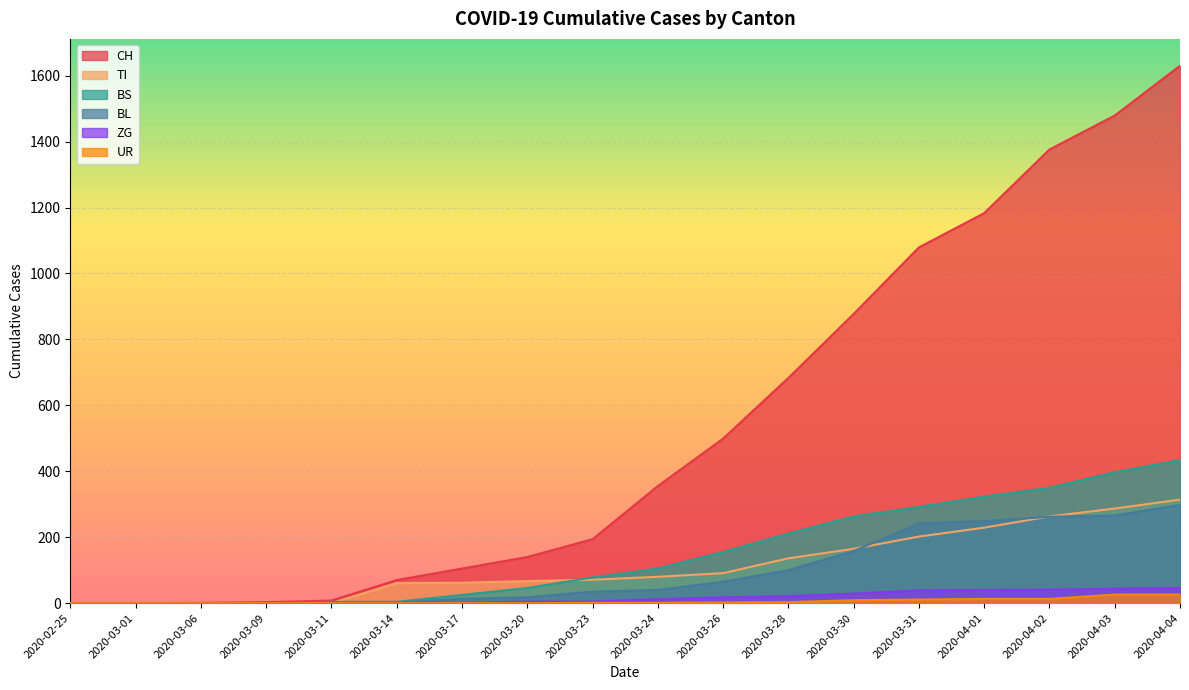

List the series in order of their peak value, highest first.

CH, BS, TI, BL, ZG, UR